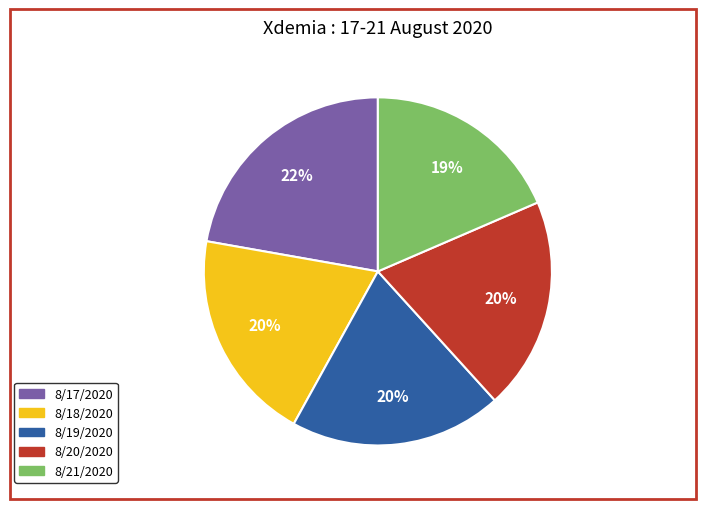

Does 8/21/2020 account for over 50% of the chart?

No